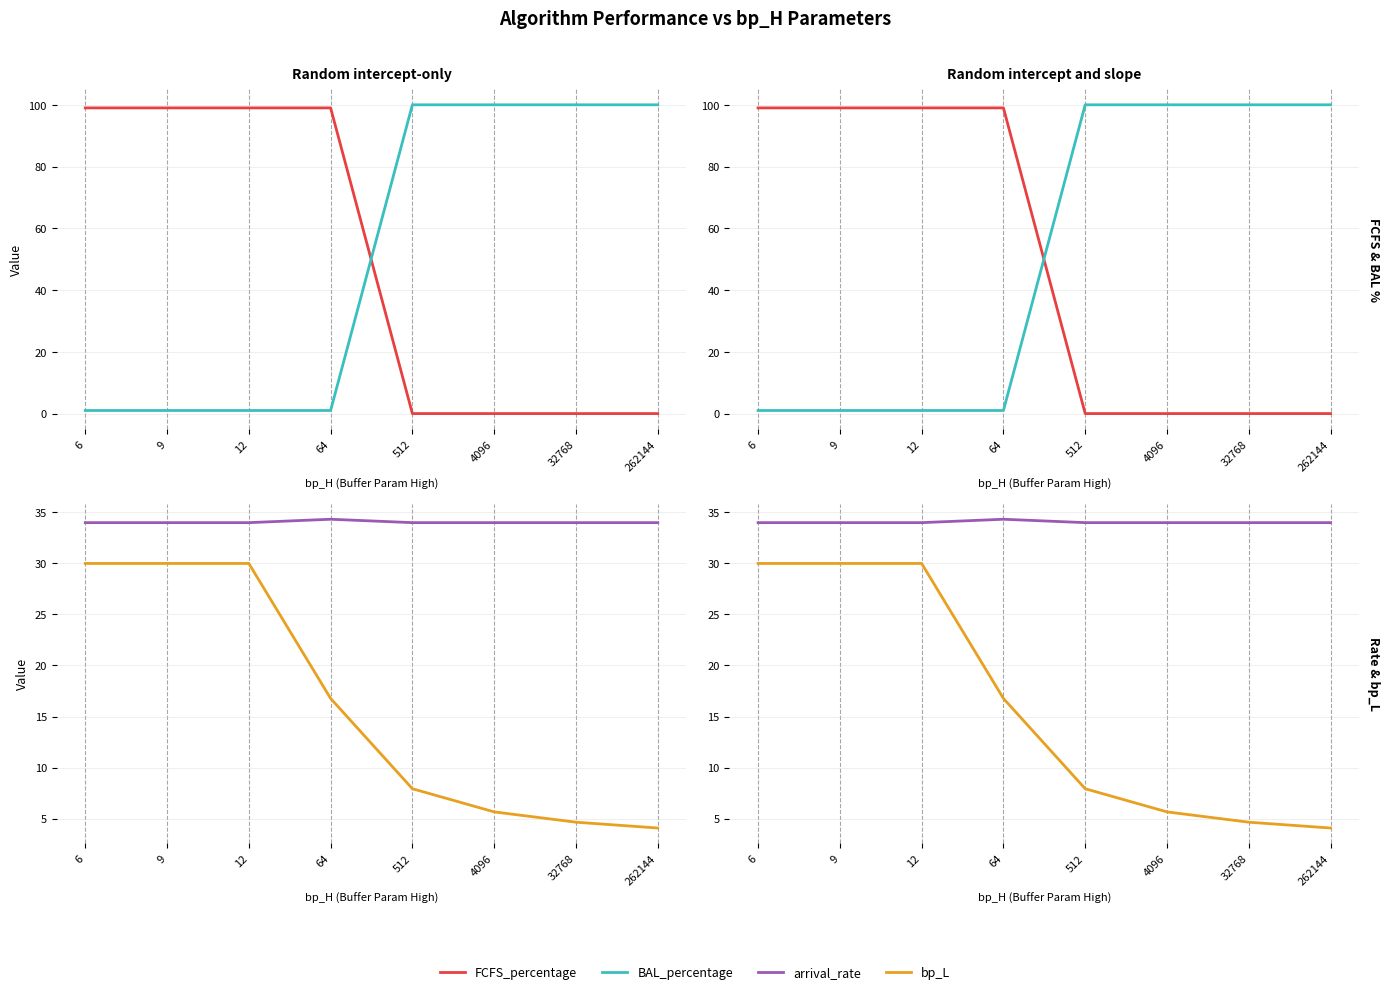

The arrival_rate series shows 34.0 at 32768. True or false?

True